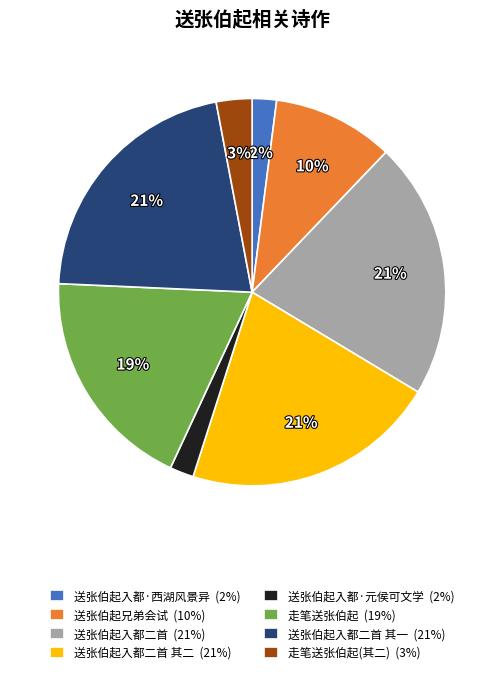

How many segments does this pie chart have?

8